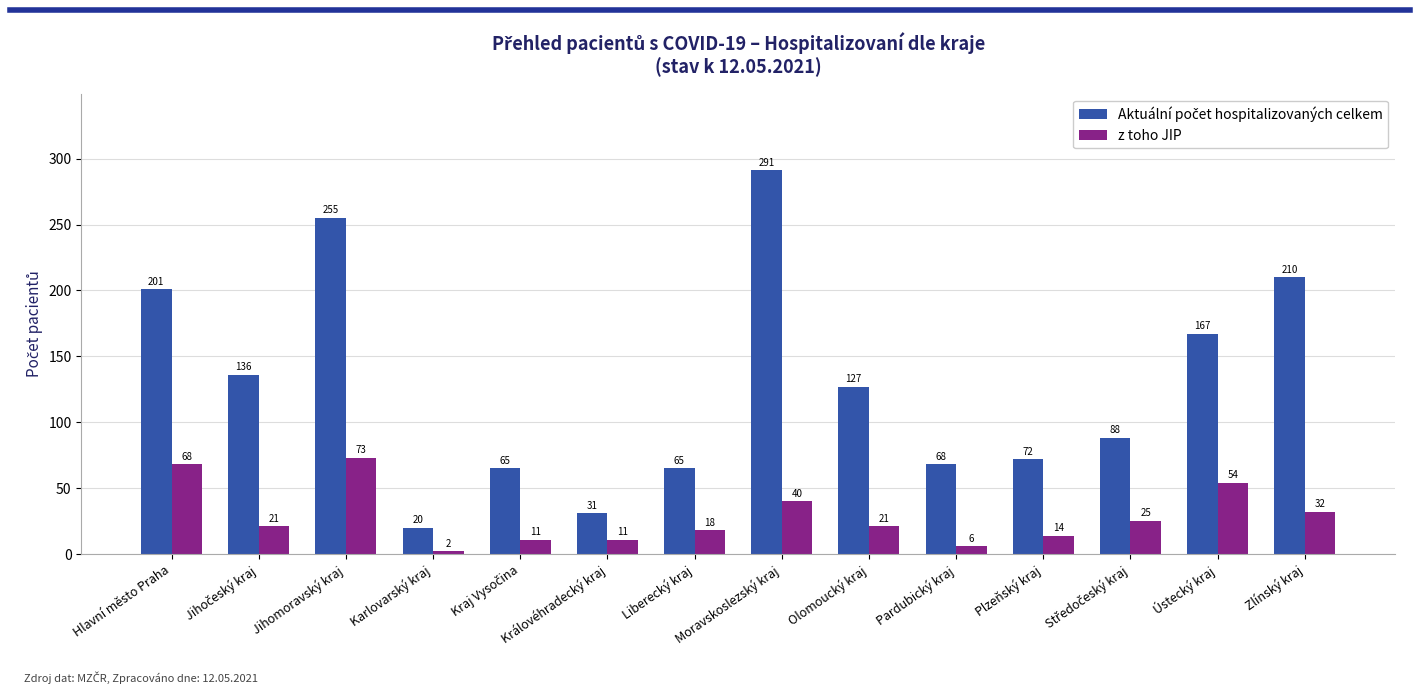

Count the number of categories in the chart.

14